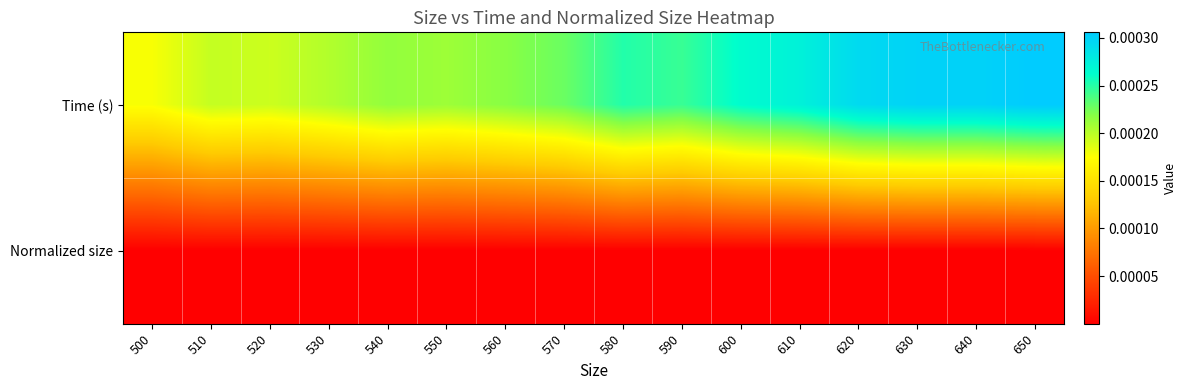

Rank the series by their maximum value, from highest to lowest.

Time (s), Normalized size